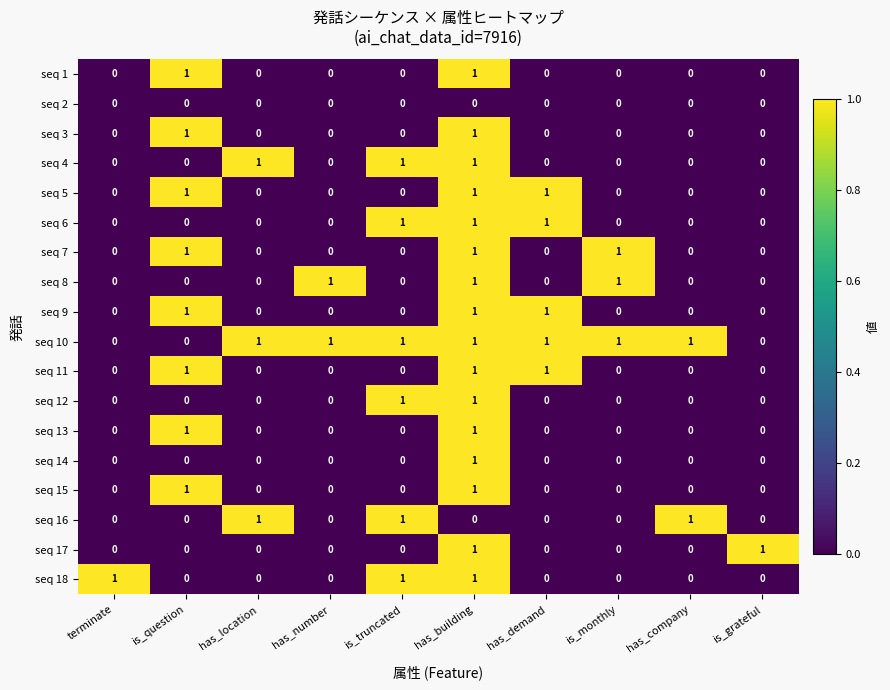

Is it true that seq 9 equals 0 at has_number?

True